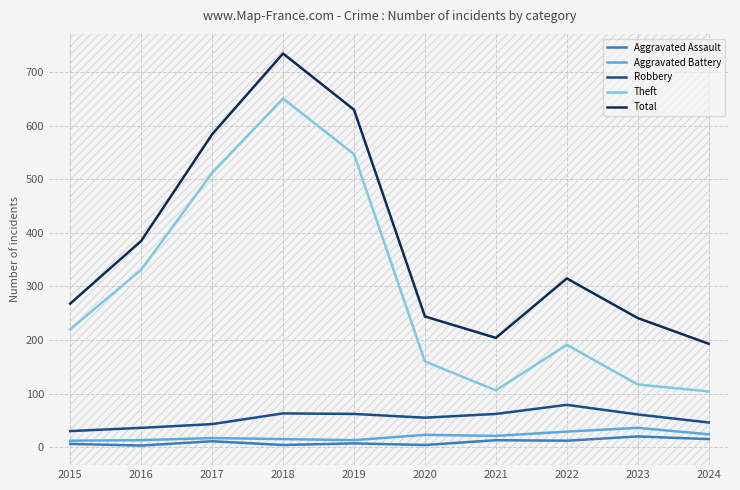

At which category is the sum across all series the highest?

2018